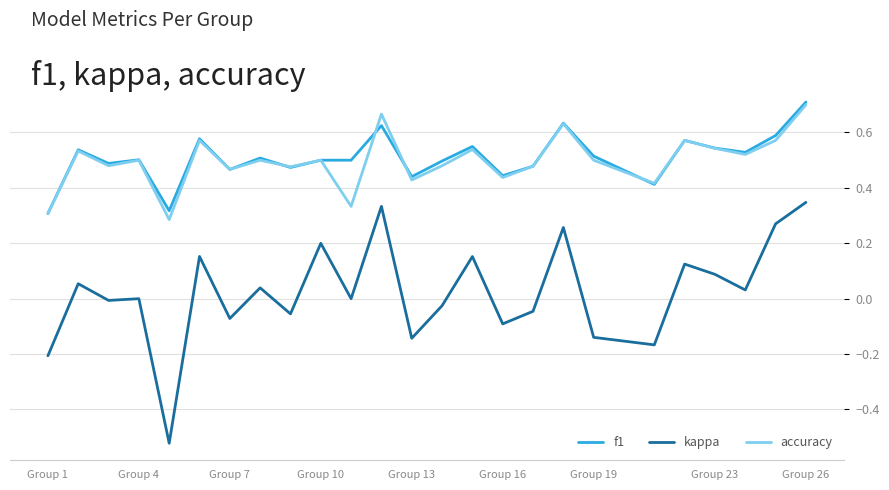

True or false: kappa and f1 cross at least once.

False